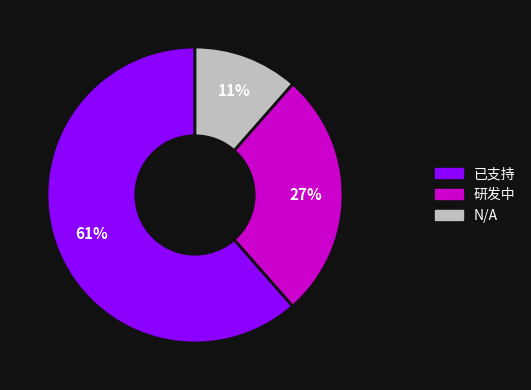

Between 研发中 and 已支持, which is larger?

已支持